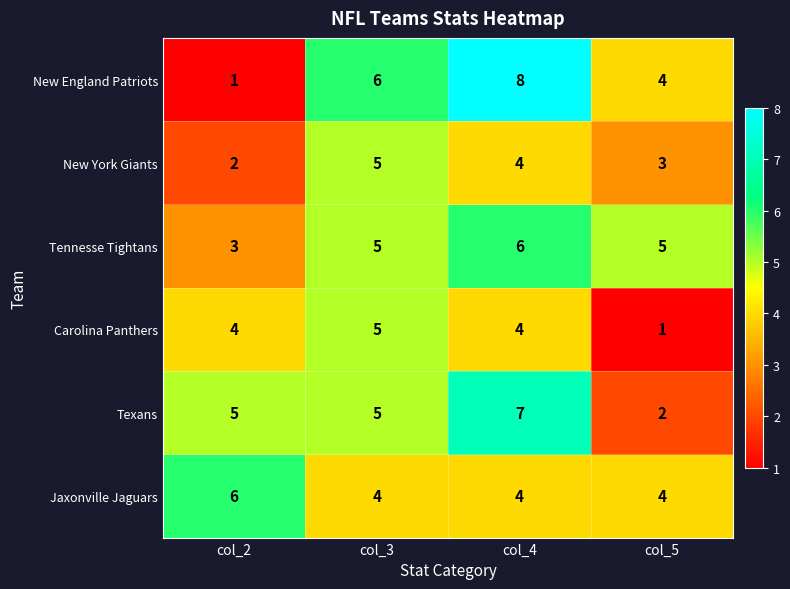

What is the maximum value shown in the chart?

8